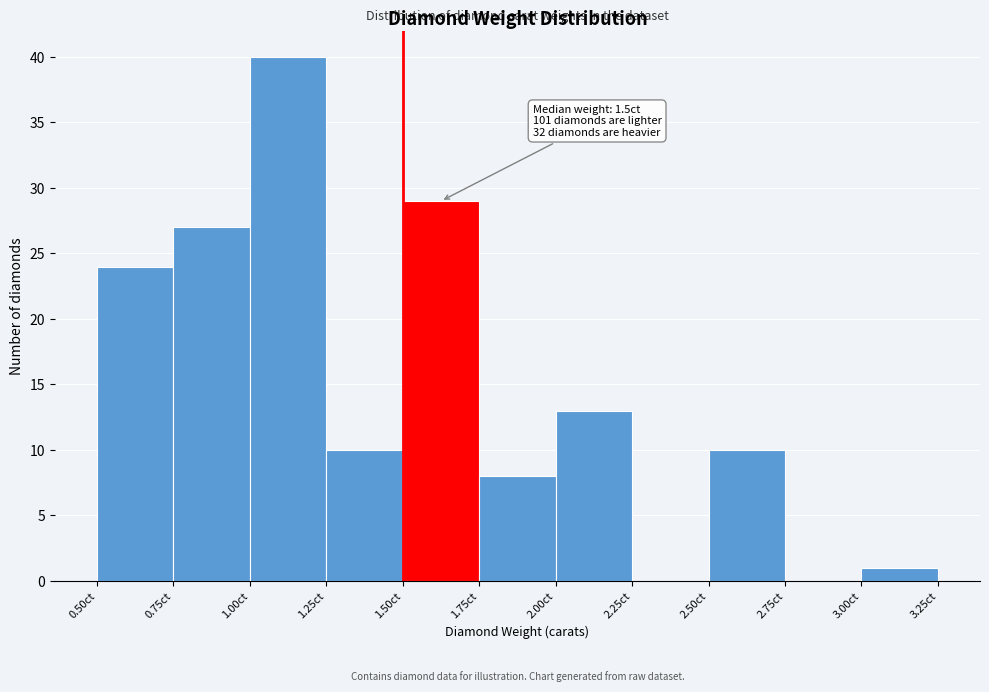

Which range on the x-axis has the tallest bar?

1.00 to 1.25